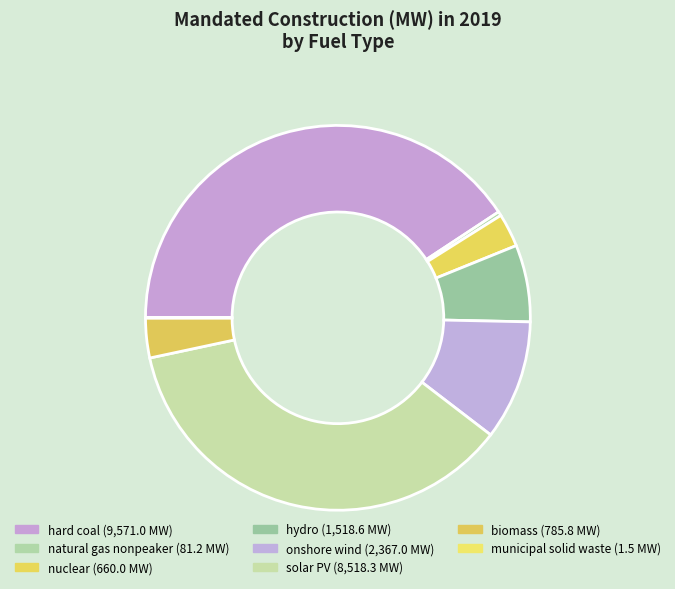

To the nearest percent, what is the average slice percentage?

12%